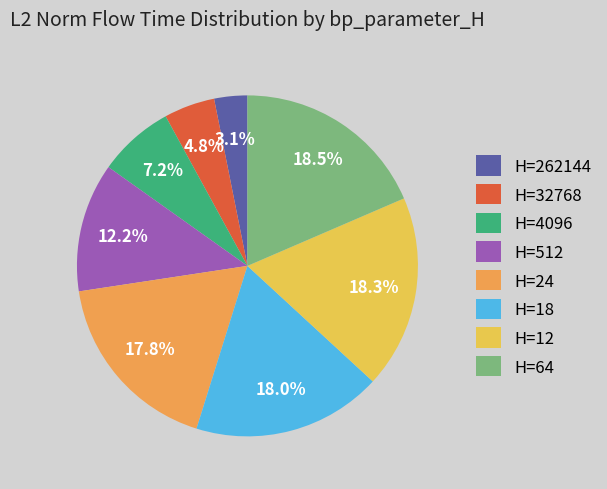

To the nearest percent, what is the average slice percentage?

12%